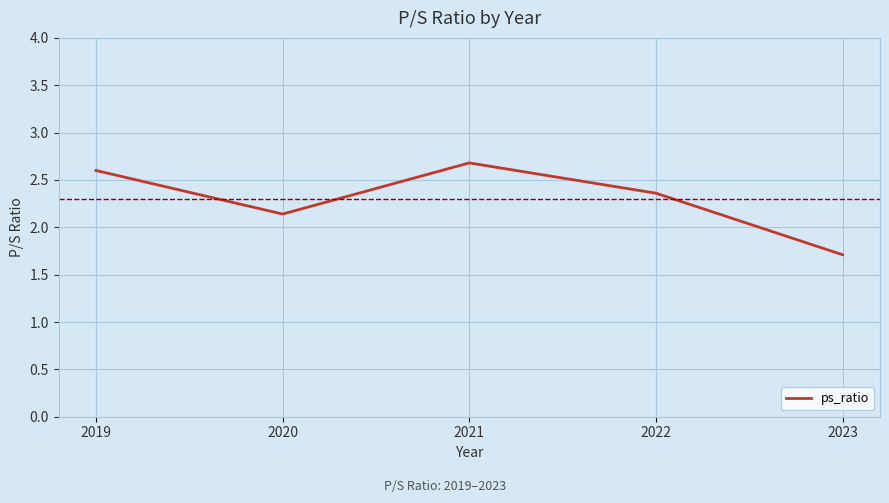

Which label corresponds to the largest value in the chart?

2021